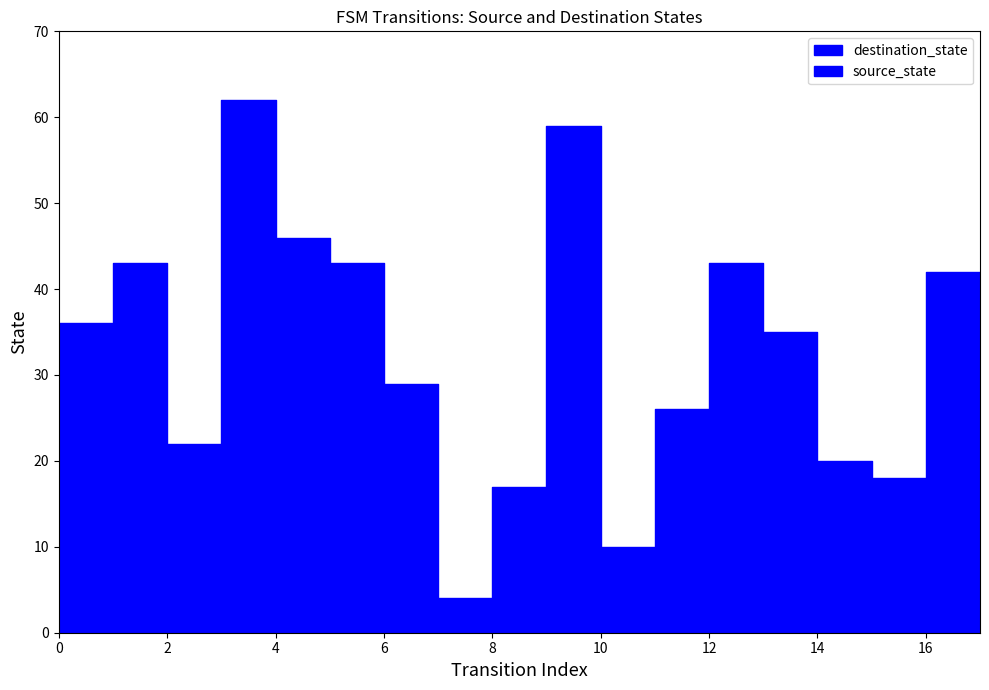

Read the destination_state value at 6.

29